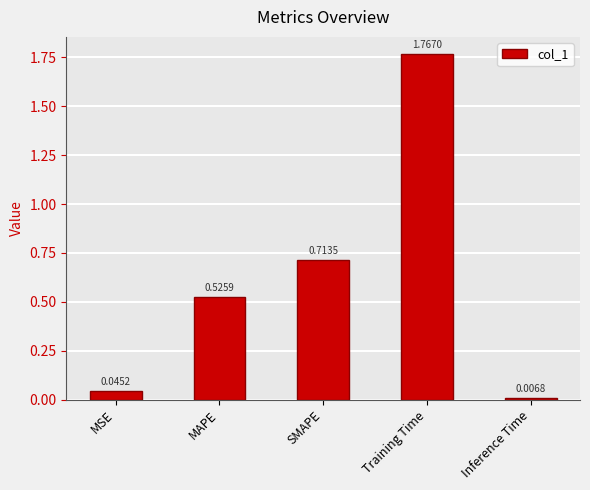

List the labels in order of value, largest first.

Training Time, SMAPE, MAPE, MSE, Inference Time